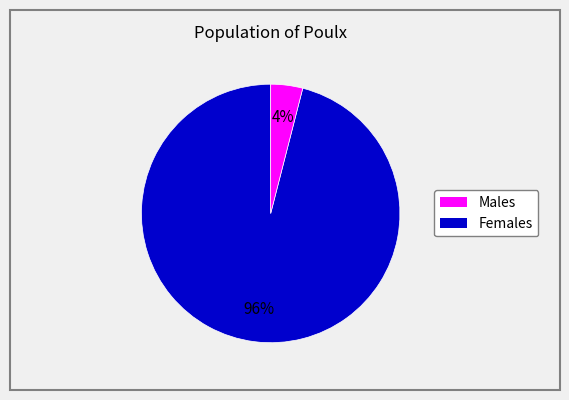

To the nearest percent, what is the average slice percentage?

50%